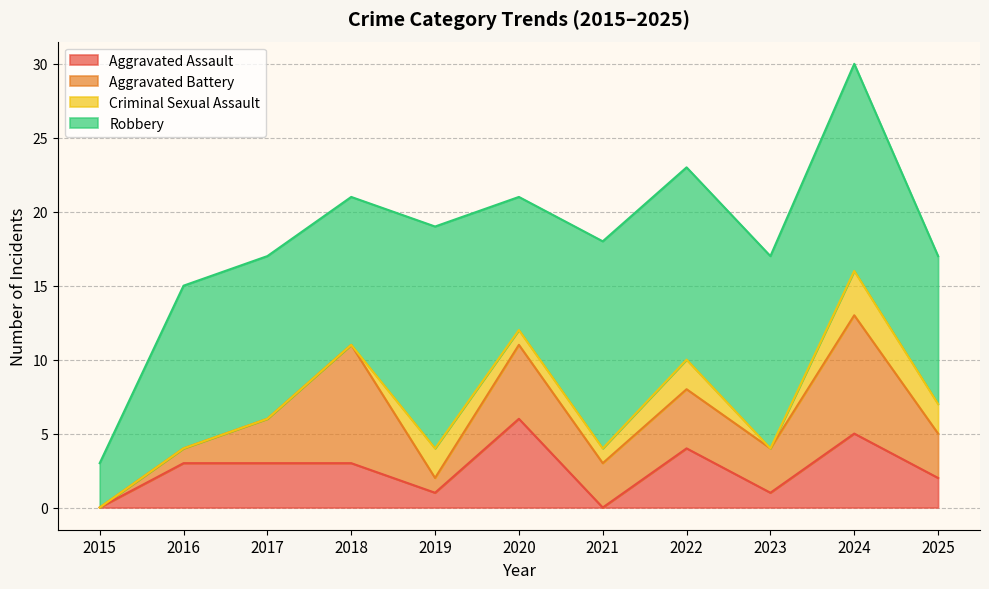

True or false: Robbery has more than 0 points higher than both neighbors.

True